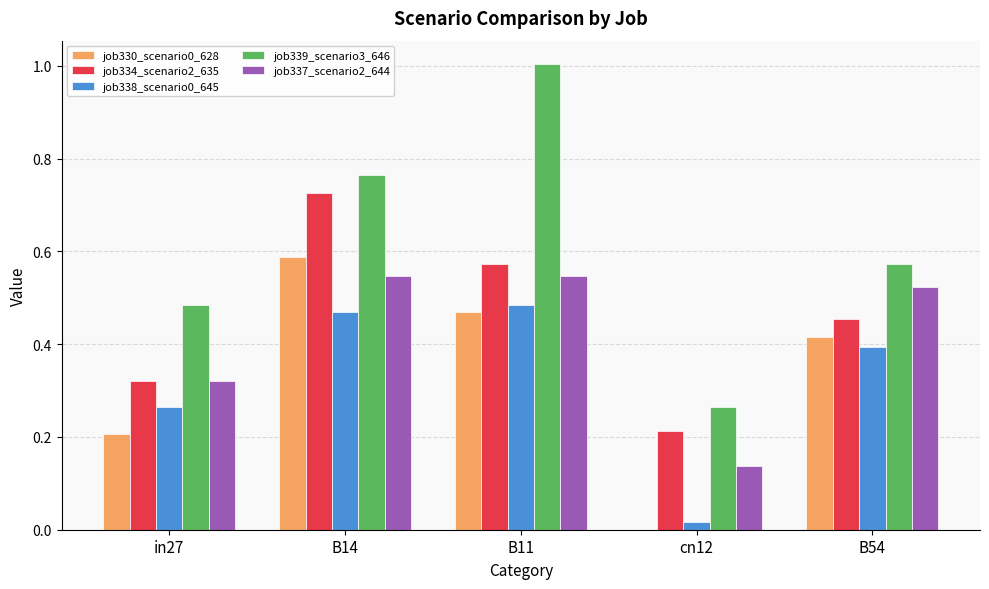

Which series has the largest total across all categories?

job339_scenario3_646